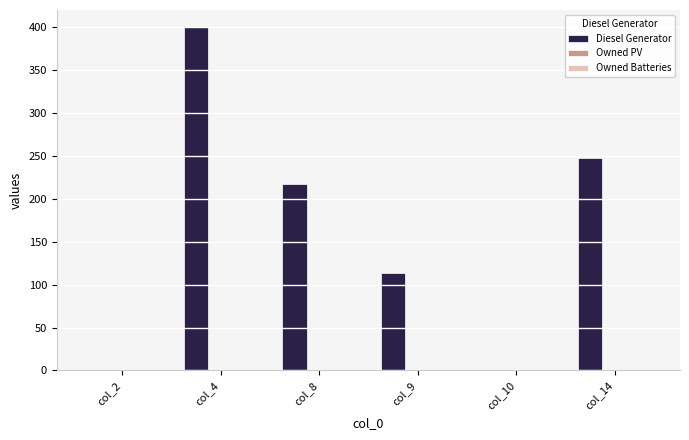

At which label is the value closest to 200?

col_8